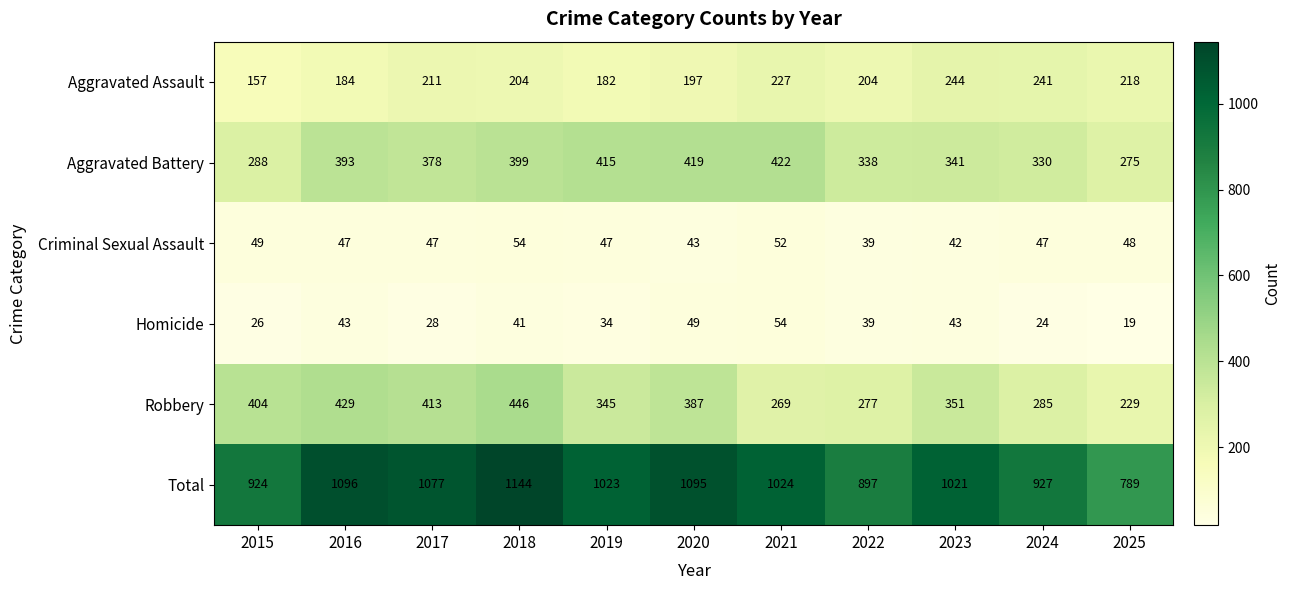

What is the difference between the maximum and minimum values in the Criminal Sexual Assault series?

15